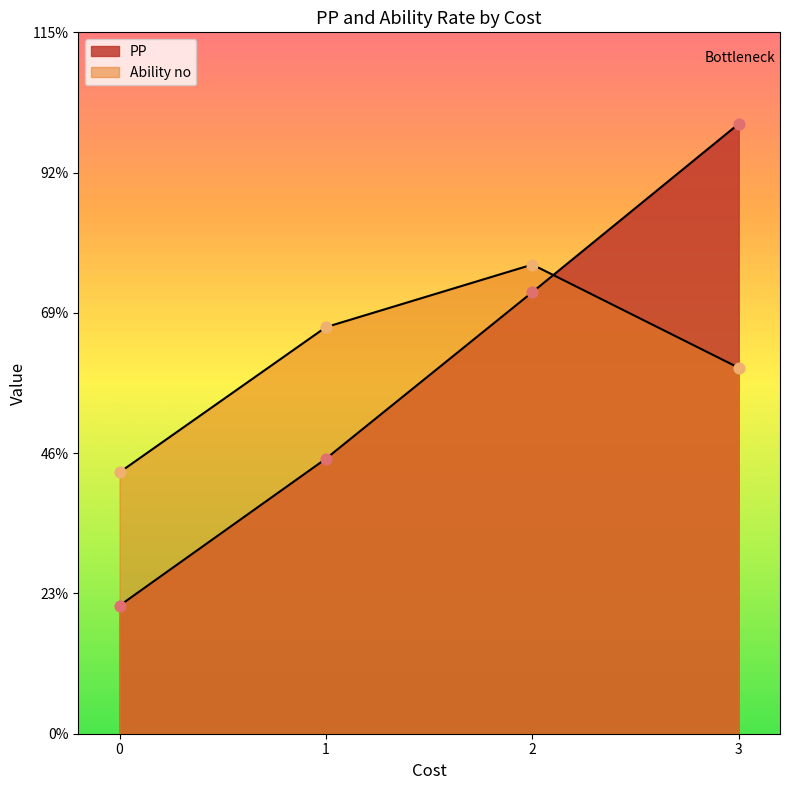

What is the ratio of the value at 1 to the value at 3?

0.5